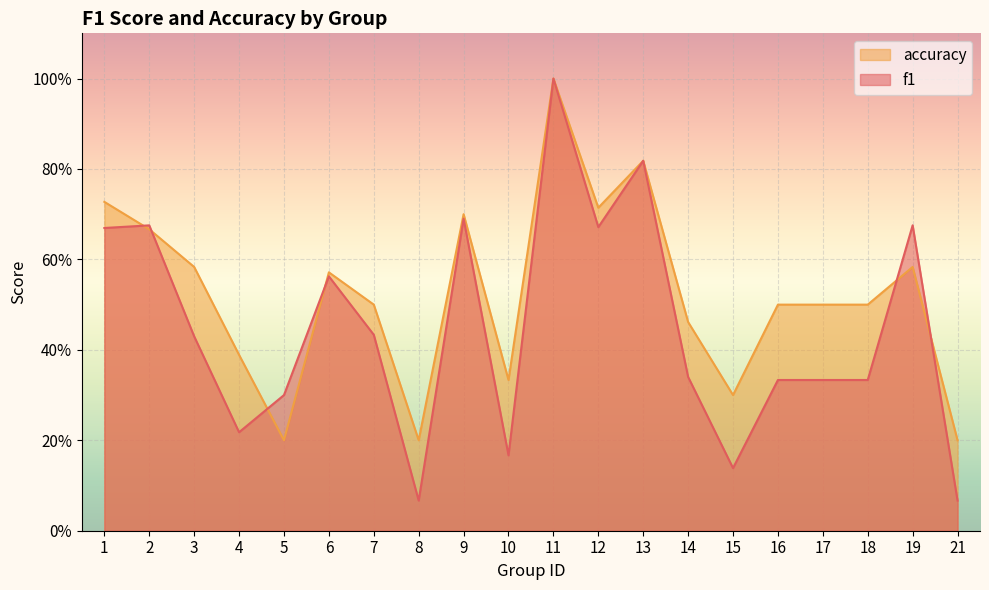

What is the maximum value for accuracy?

1.0